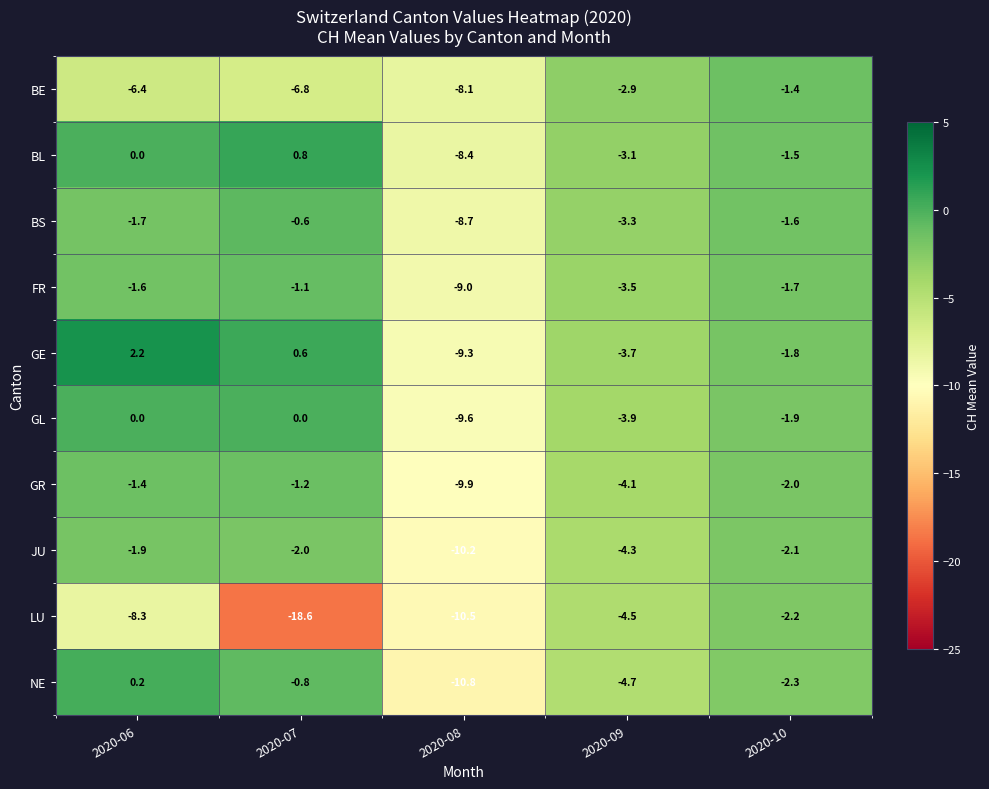

What is the difference between the second highest and second lowest values in the GE series?

4.3